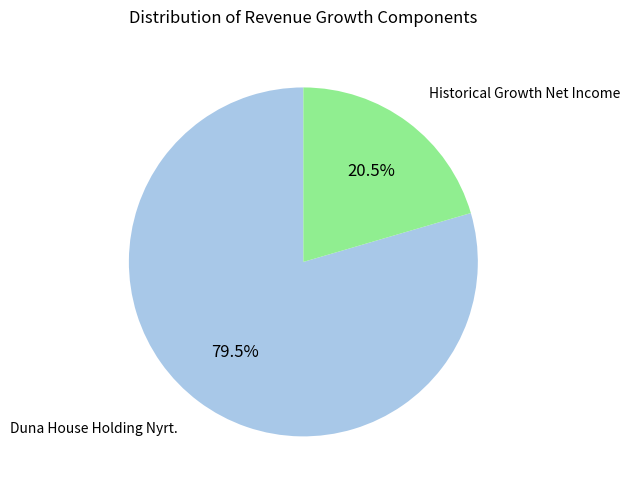

To the nearest percent, what is the difference between the largest and smallest slice percentages?

59%